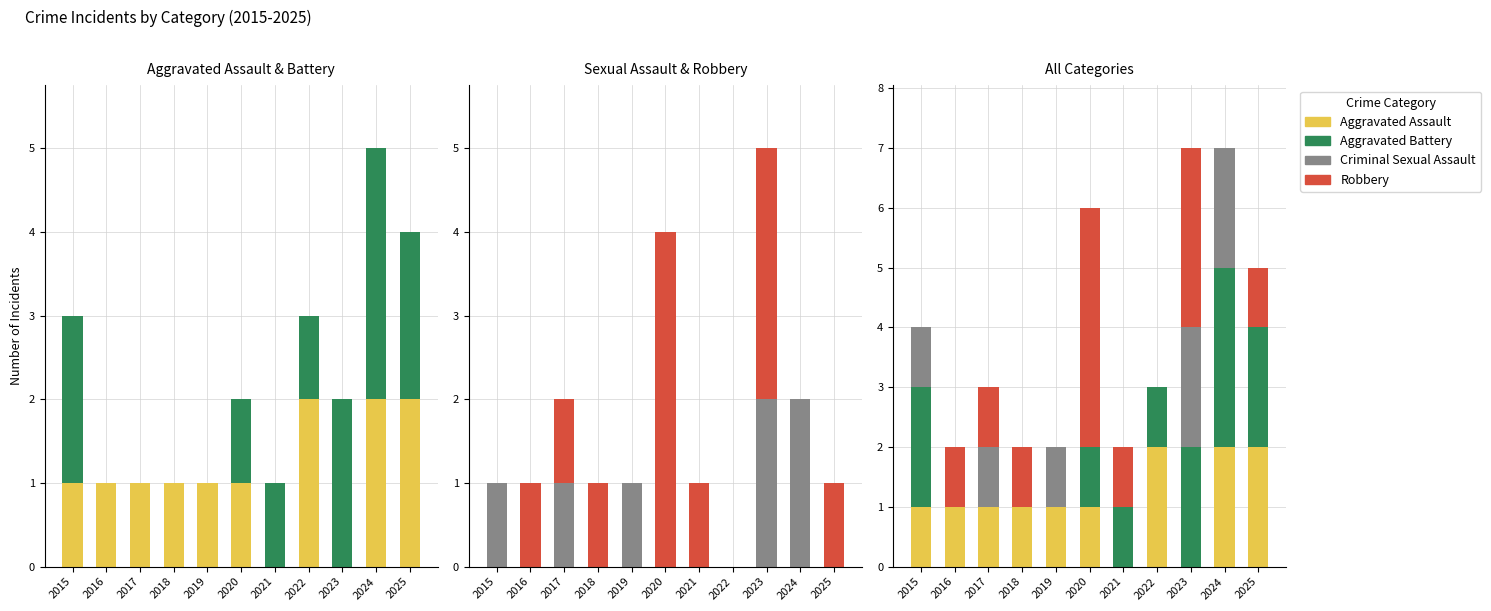

At 2023, list the series in order from largest to smallest.

Robbery, Aggravated Battery, Criminal Sexual Assault, Aggravated Assault